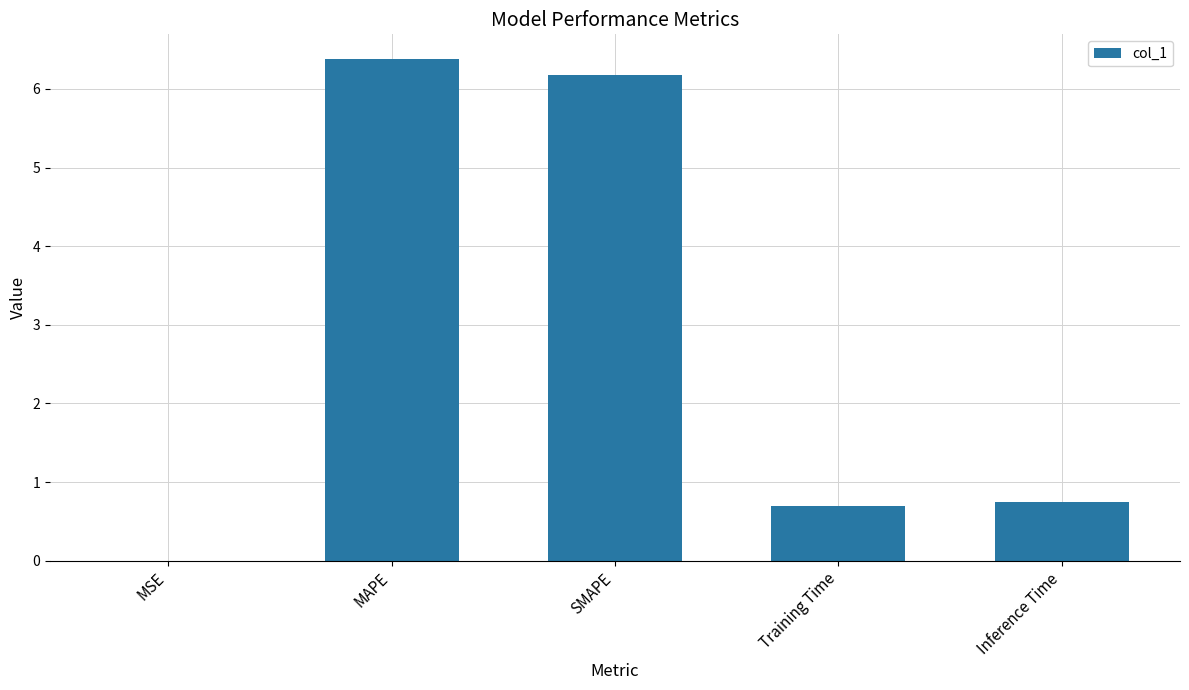

Is it true that the value at MSE is 0.0?

True